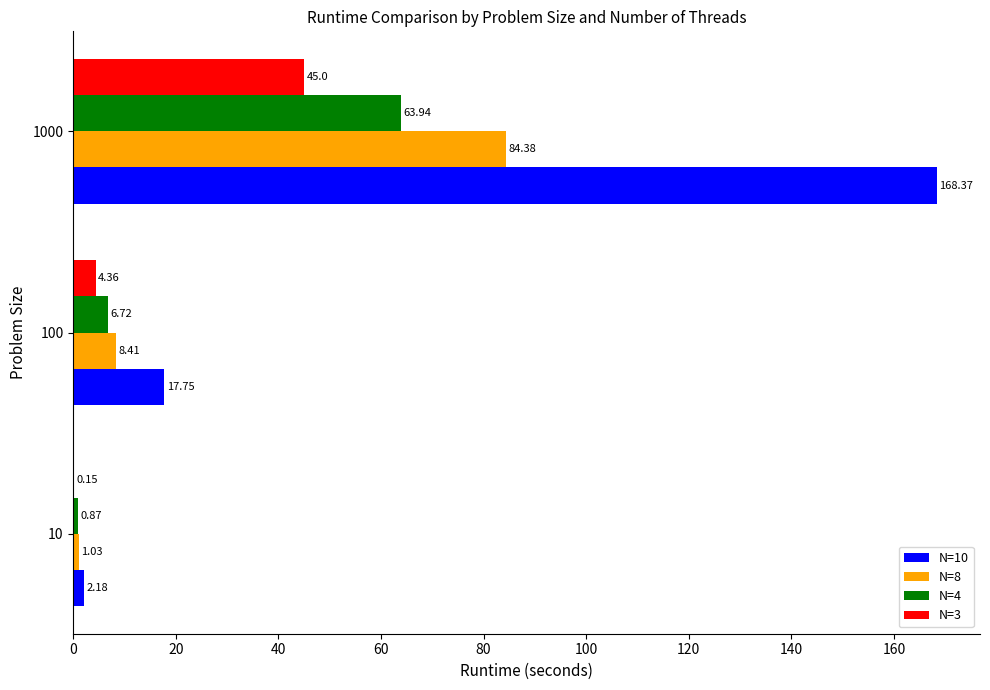

Where is N=8 nearest to the value 42?

100